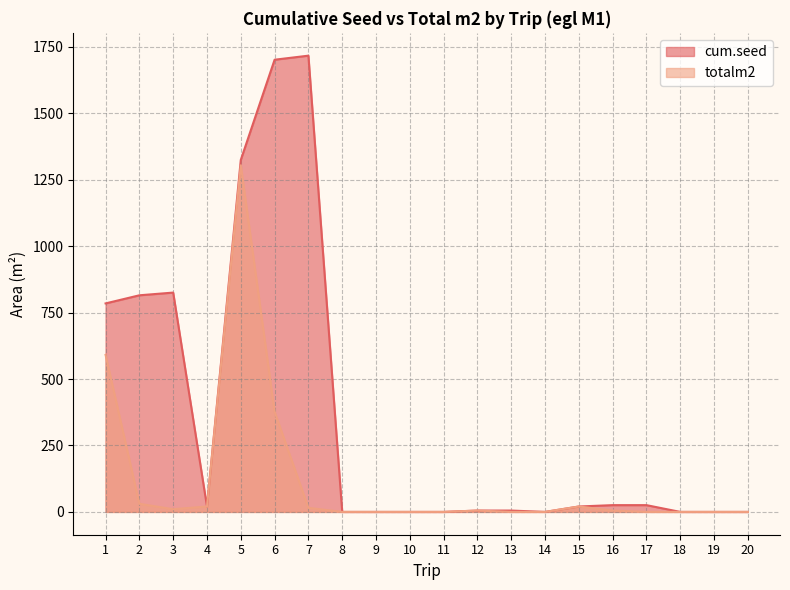

Which has a higher value, 14 or 1?

1